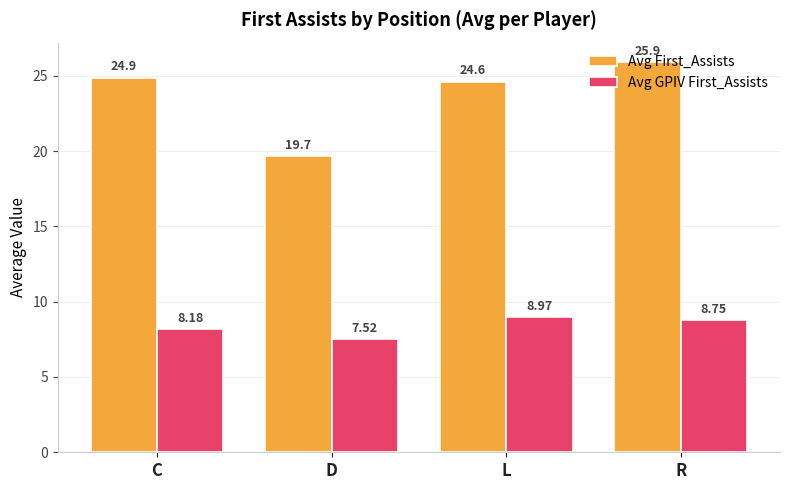

Which category has the highest value in the Avg First_Assists series?

R